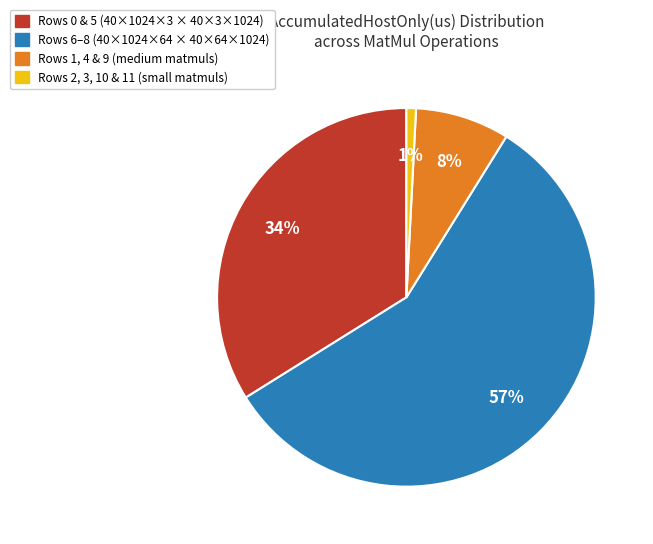

To the nearest percent, what is the average slice percentage?

25%